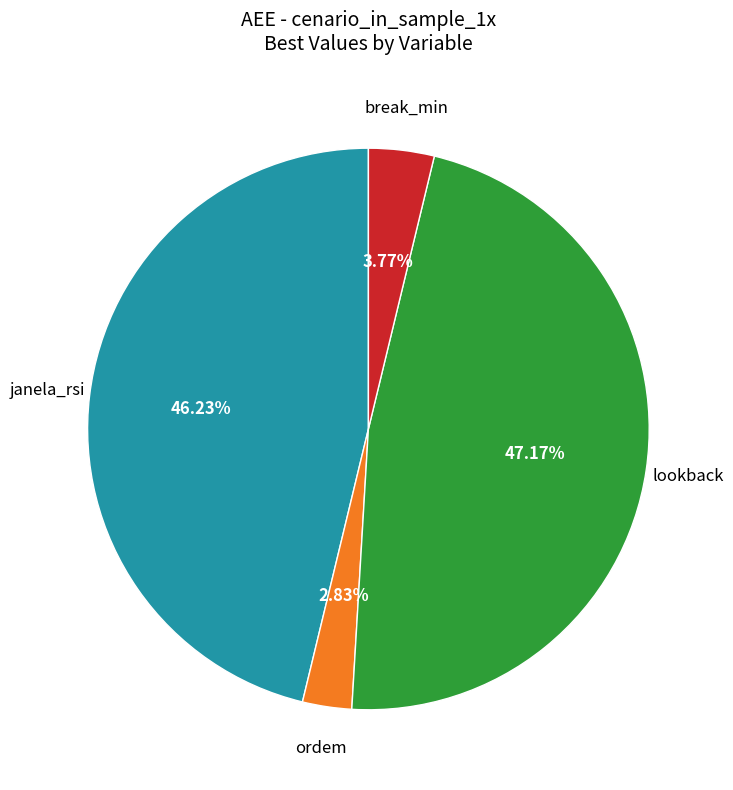

Is there a majority slice in this chart?

No